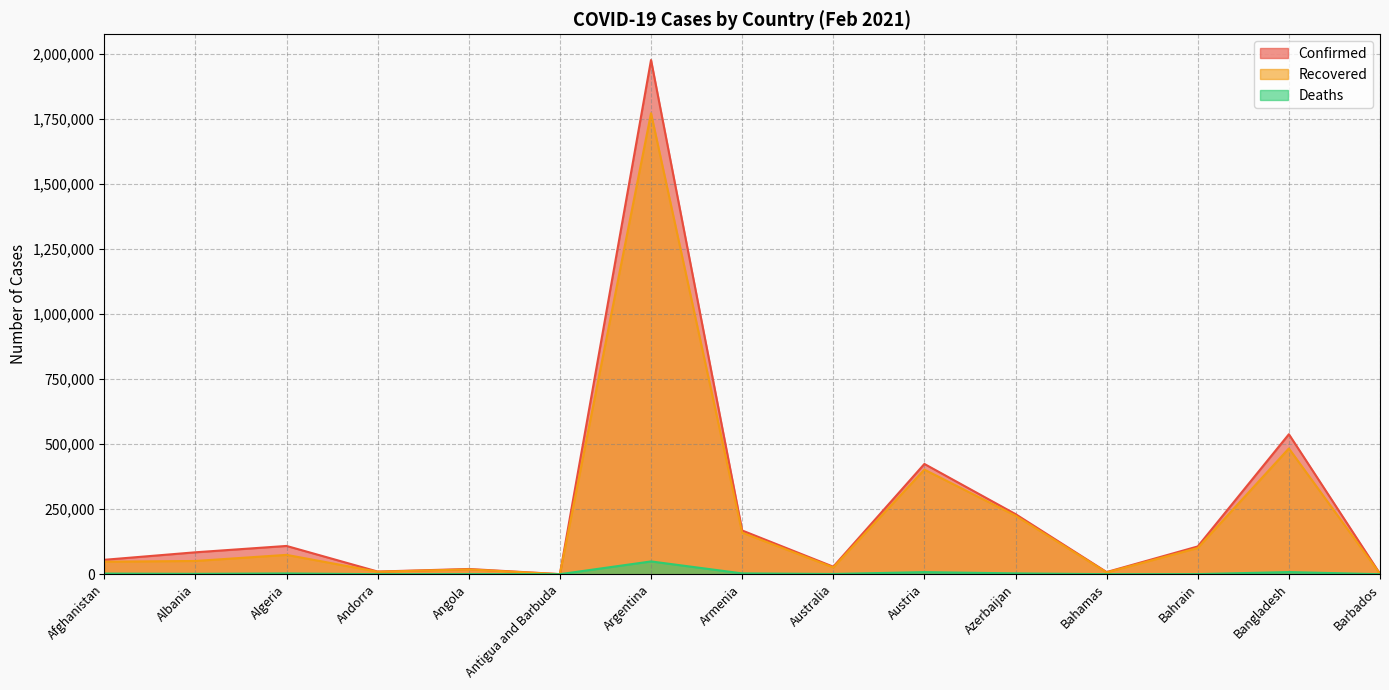

What is the label of the 1st point from the right?

Barbados